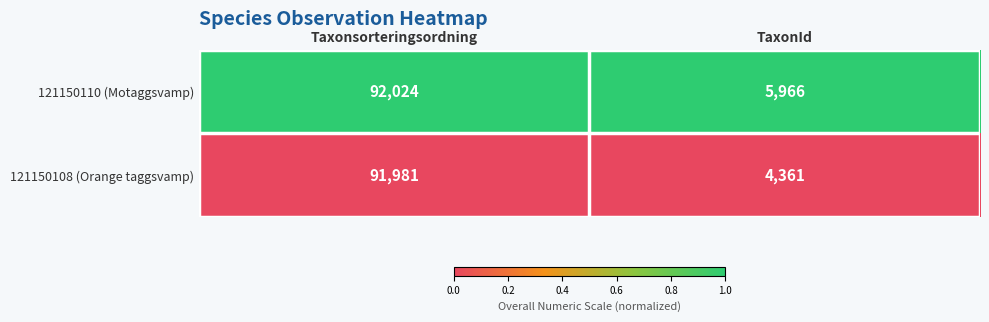

What is the difference between the highest and lowest values at TaxonId?

1605